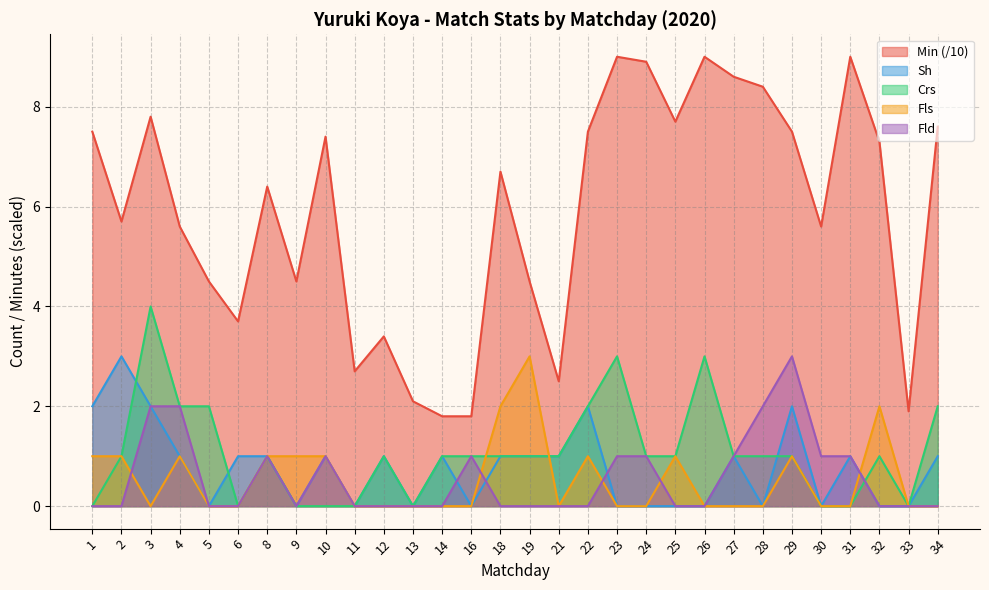

What is the maximum value for Sh?

3.0